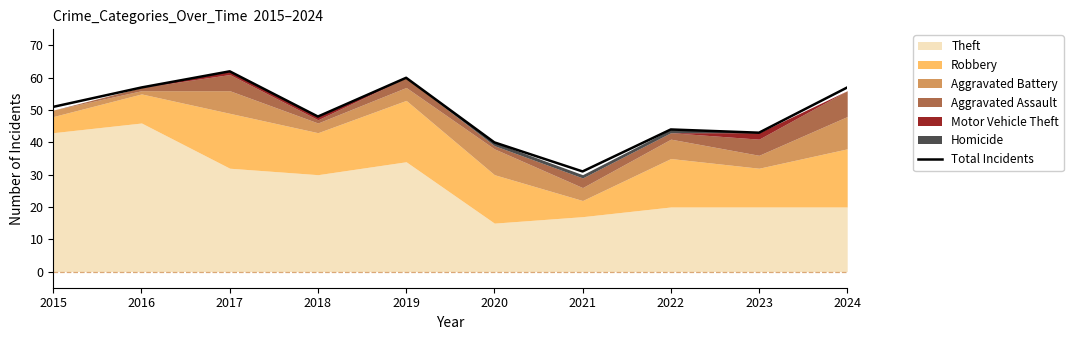

What is the value of the 5th point from the left?

60